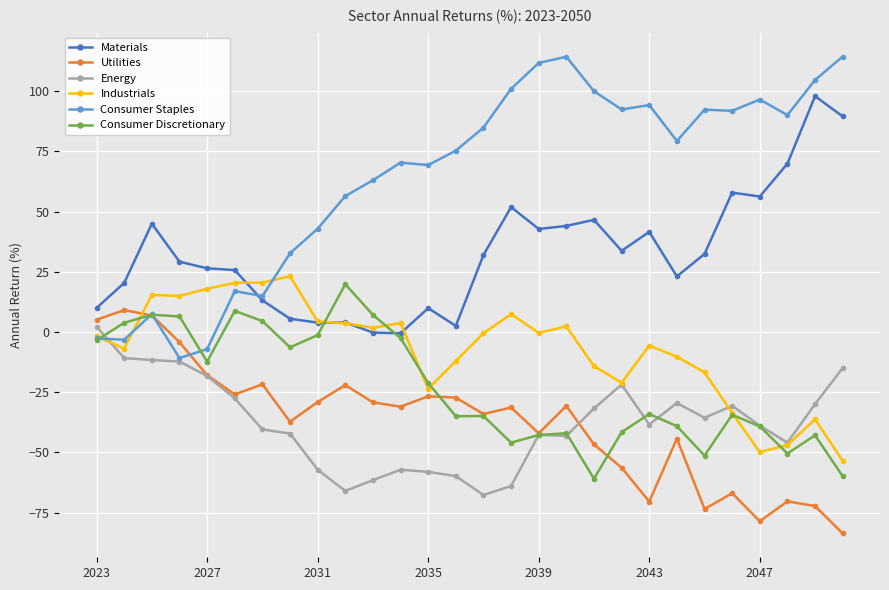

How many values in Consumer Staples are below zero?

4